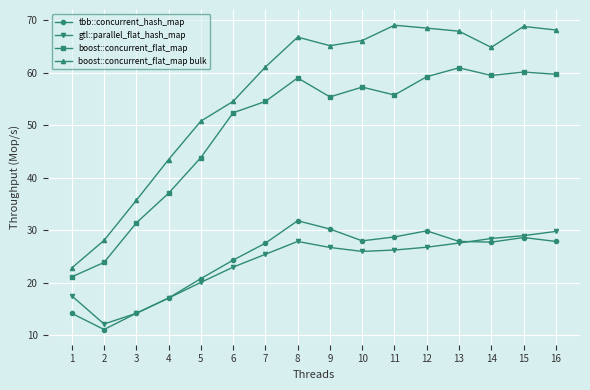

At which label does tbb::concurrent_hash_map first exceed 27?

7